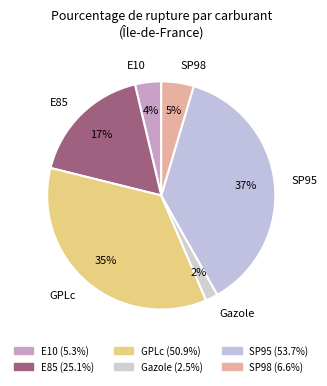

What is the ratio of the value at GPLc to the value at SP95?

0.9